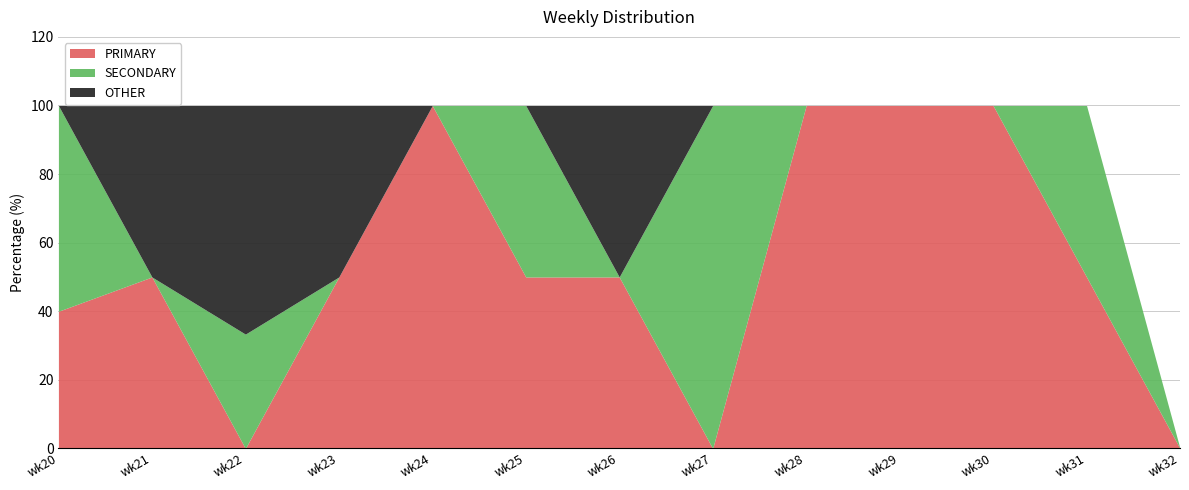

What are all the series names shown in the legend?

PRIMARY, SECONDARY, OTHER